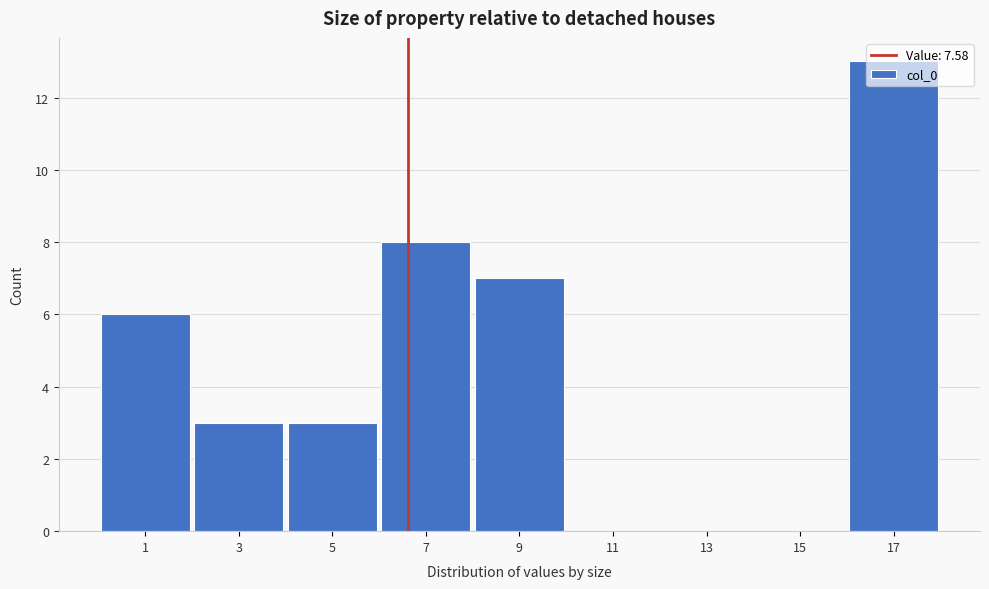

What is the maximum value shown in the chart?

13